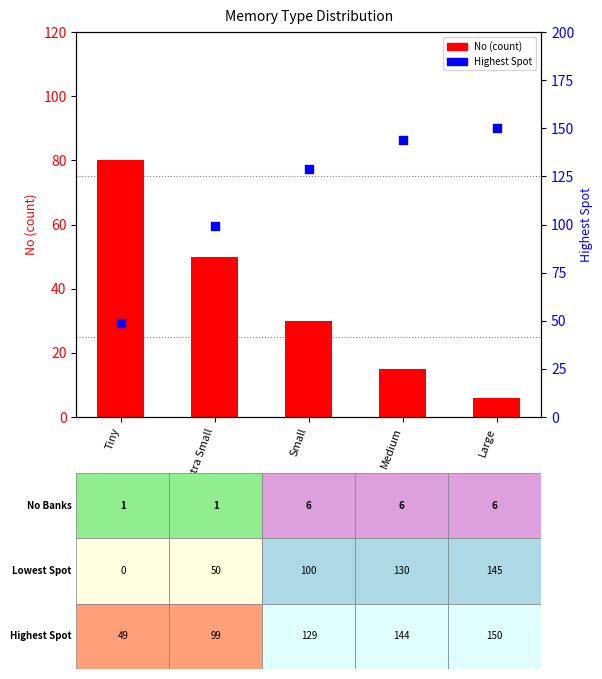

What is the total value across all series at Tiny?

129